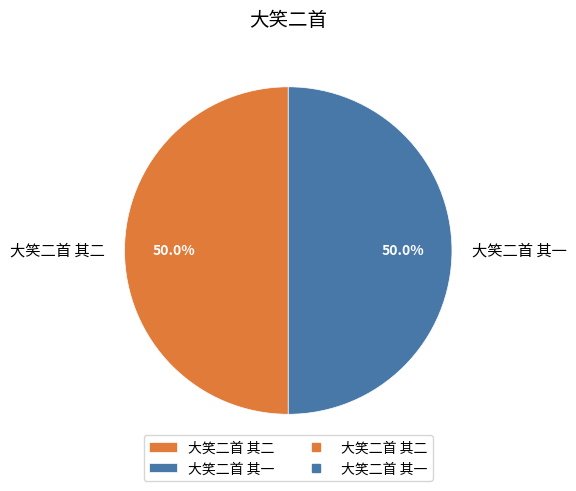

To the nearest percent, what percentage of the pie is 大笑二首 其一?

50%